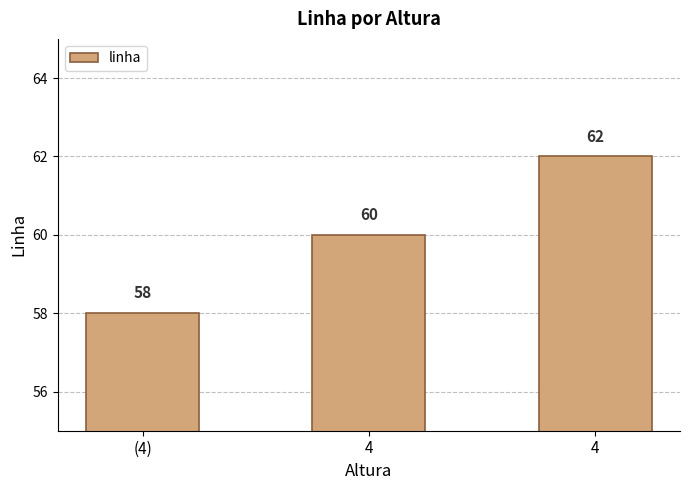

What is the difference between the maximum and minimum values?

4